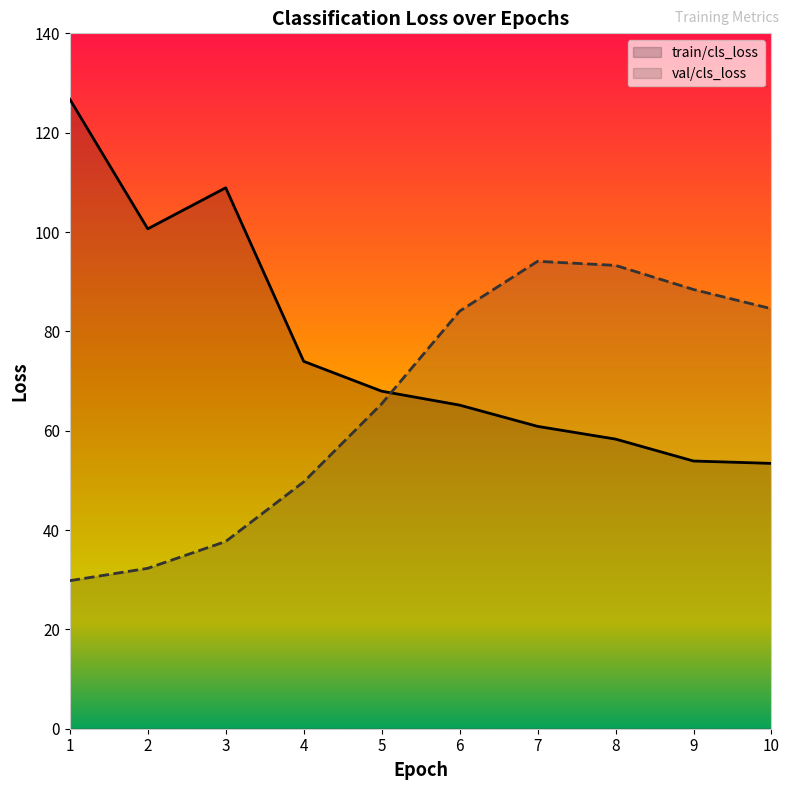

Where does the train/cls_loss series first go above 67?

1